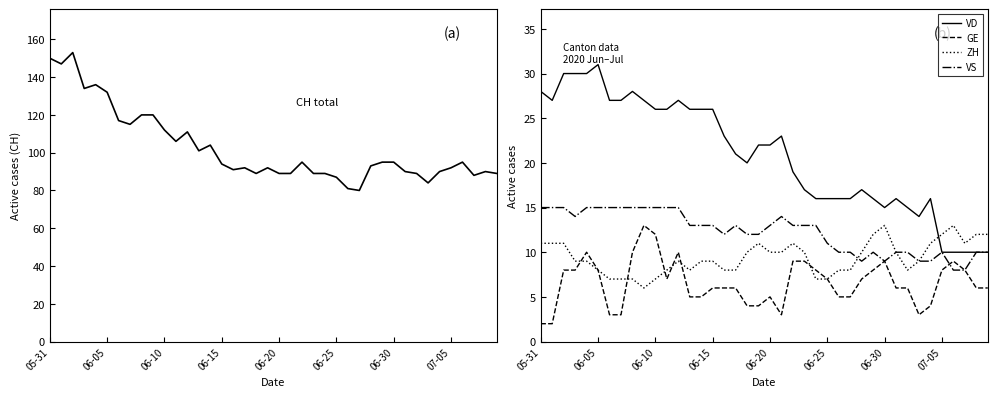

At which label does VD first exceed 22?

05-31